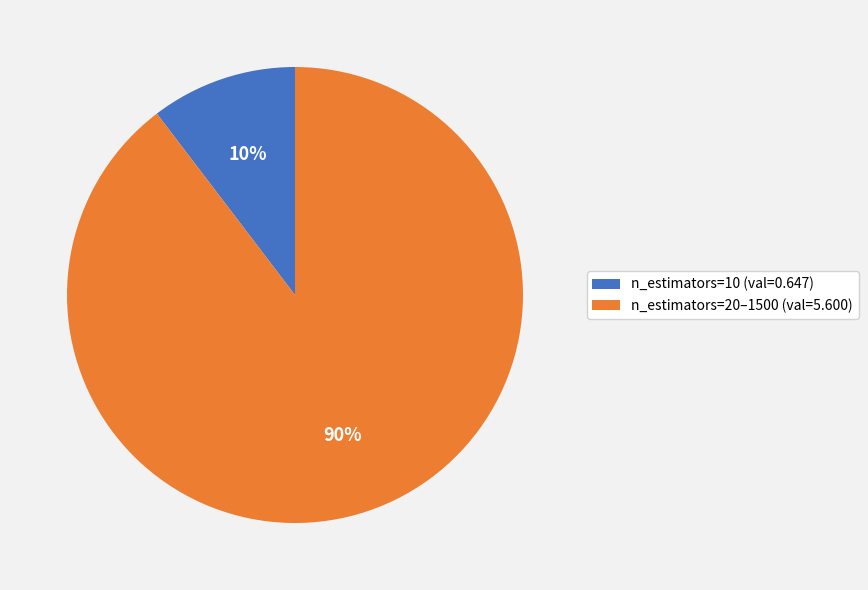

What percentage is the n_estimators=10 (val=0.647) slice, to the nearest percent?

10%